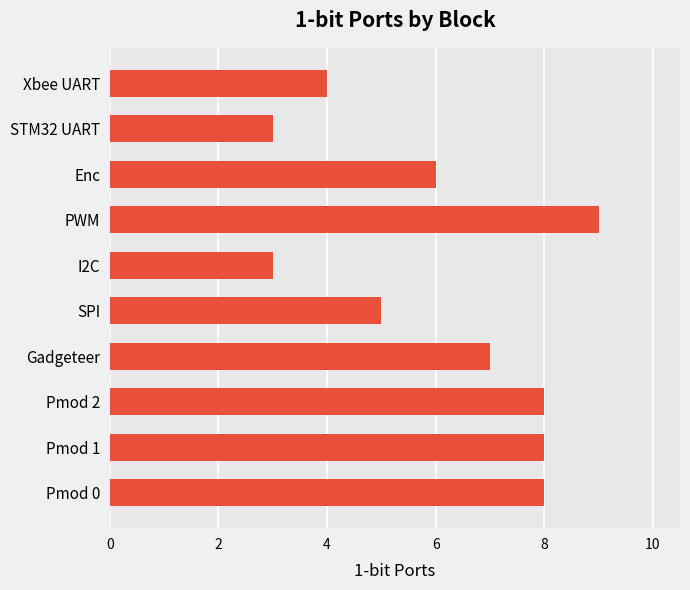

What is the ratio of the value at PWM to the value at Pmod 1?

1.1